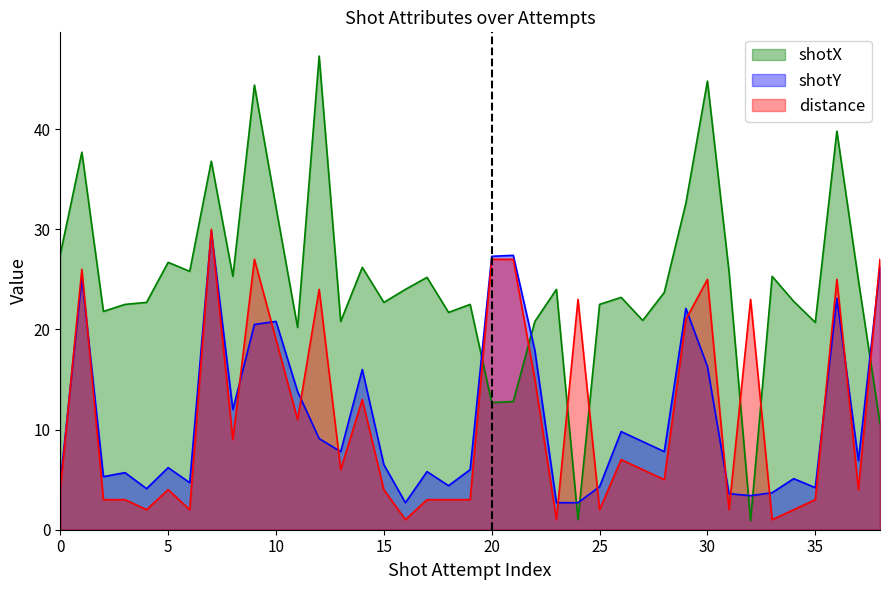

The value of shotY at 15 is 11.5. True or false?

False